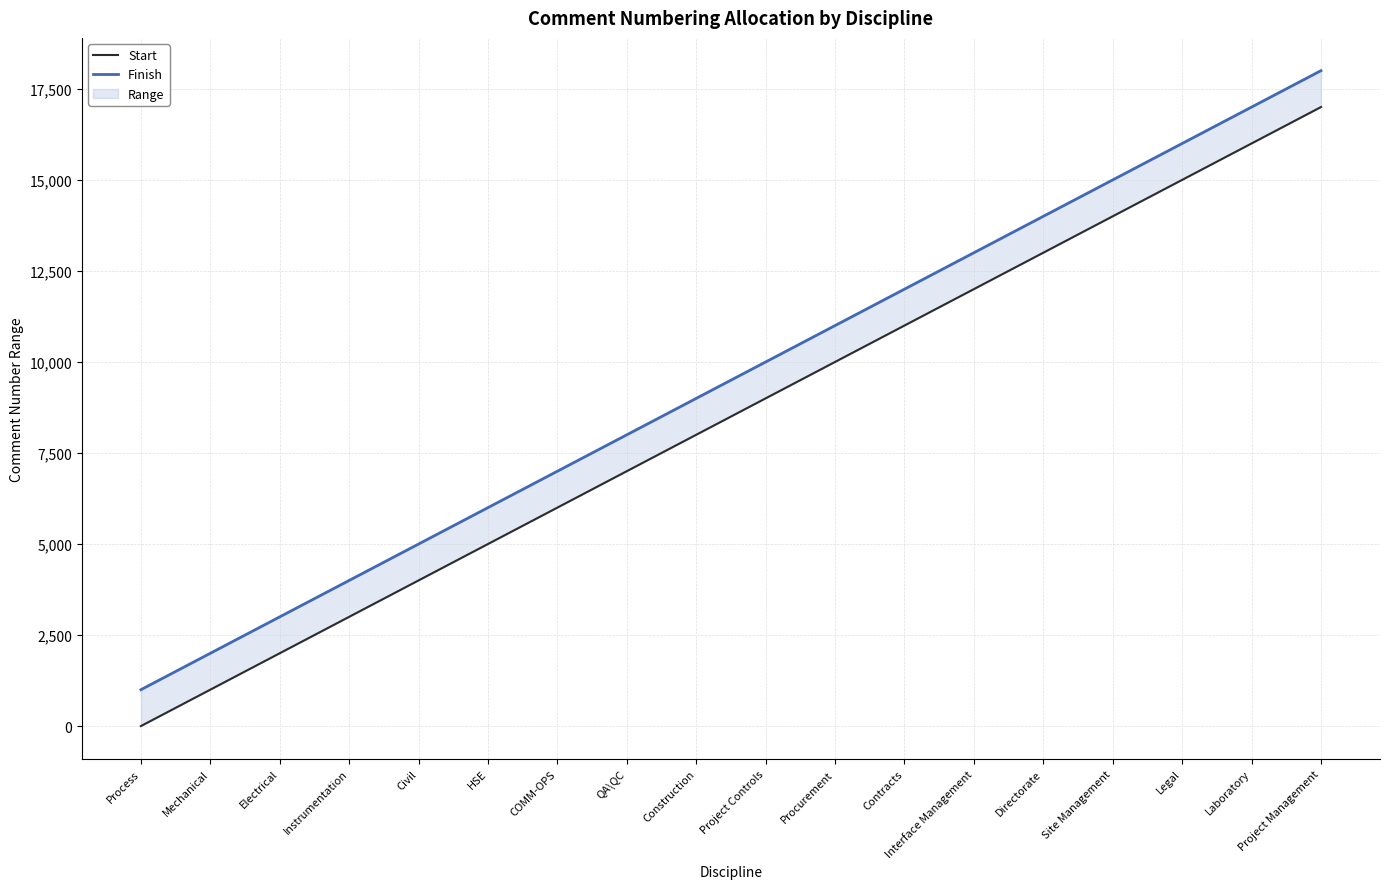

True or false: Start and Finish intersect in this chart.

False